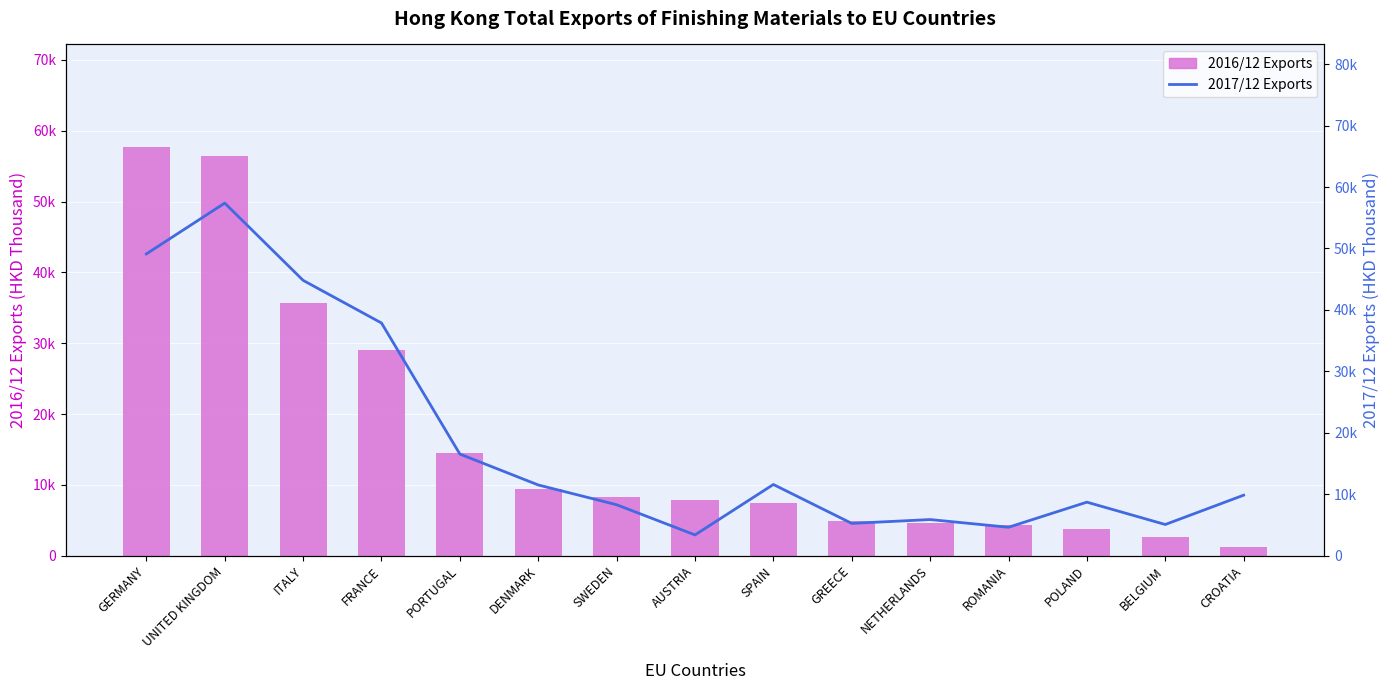

True or false: 2016/12 Exports has a value of 954.0 at NETHERLANDS.

False